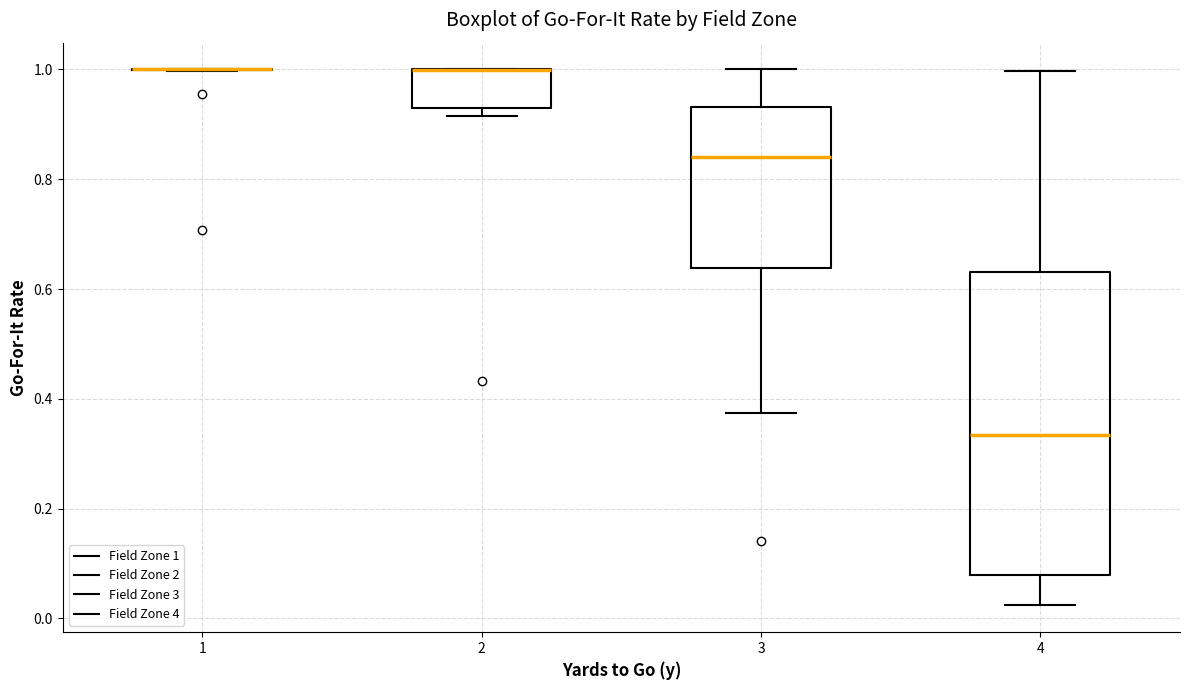

Reading left to right, read every box against the y-axis: the position of its median line, the range the box covers, and the ends of its whiskers. The values are not printed on the chart, so give them approximately, as read against the axis.

1: box collapsed to a line at 1.00, whiskers 1.00 to 1.00
2: median 1.00 (drawn on the box's upper edge), box 0.92 to 1.00, whiskers 0.92 (just below the box's lower edge) to 1.00
3: median 0.84, box 0.64 to 0.94, whiskers 0.38 to 1.00
4: median 0.34, box 0.08 to 0.64, whiskers 0.02 to 1.00